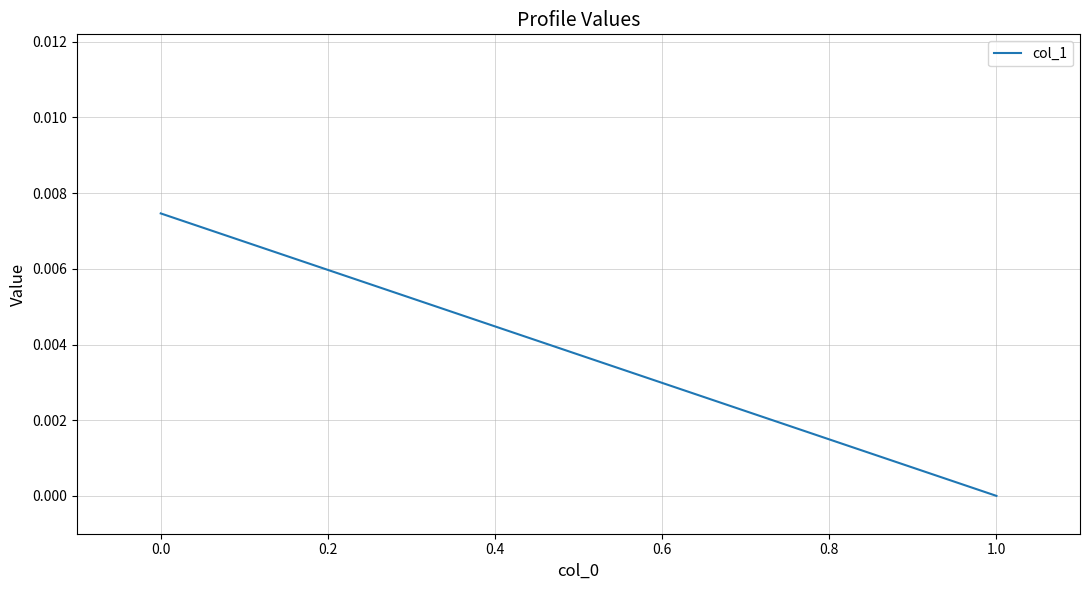

Count the values in the range 0 to 1.

2